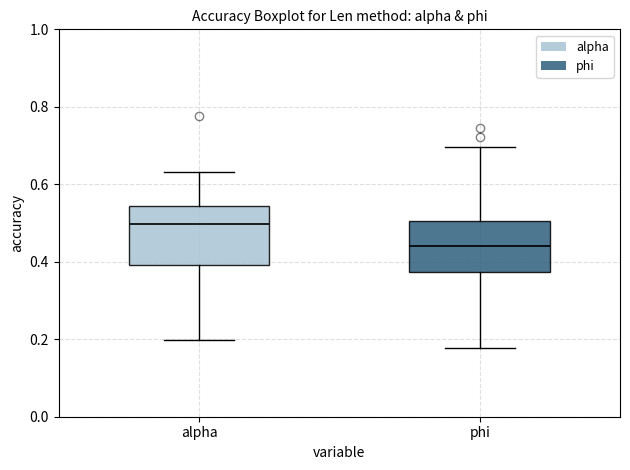

Where does the median line of the box for alpha sit on the y-axis? The values are not printed on the chart, so give them approximately, as read against the axis.

0.50